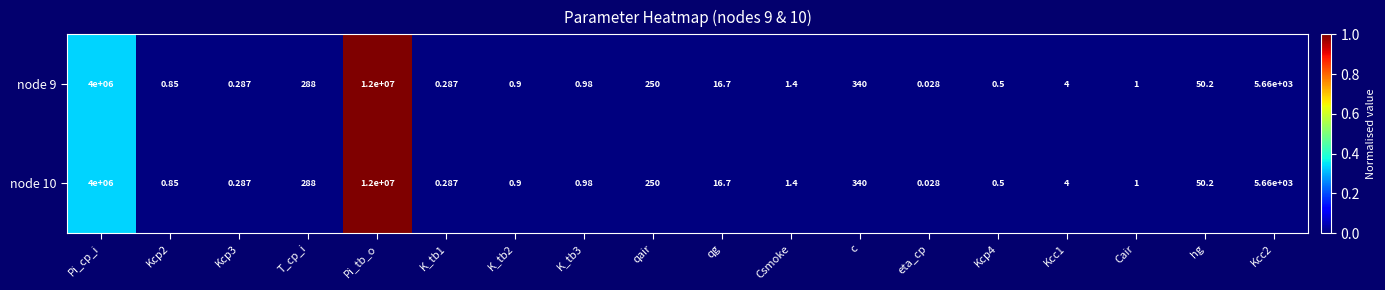

Where does the node 9 series first go above 4?

Pi_cp_i